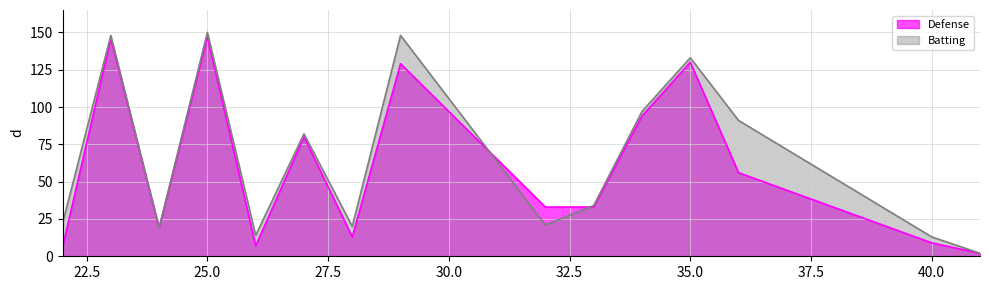

At which category is the sum across all series the highest?

25.0